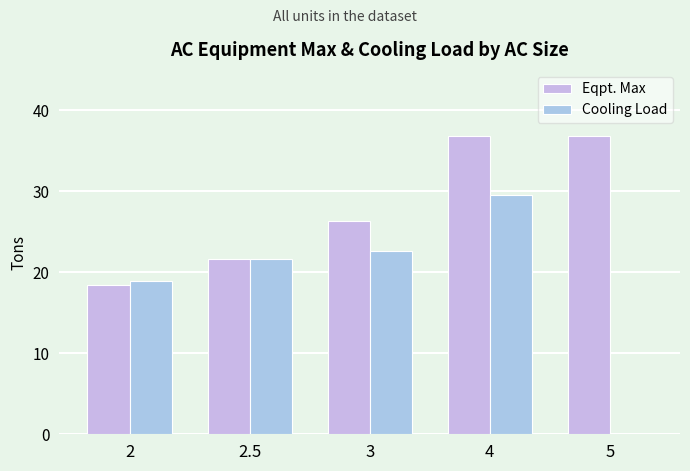

What is the minimum value for Eqpt. Max?

18.4